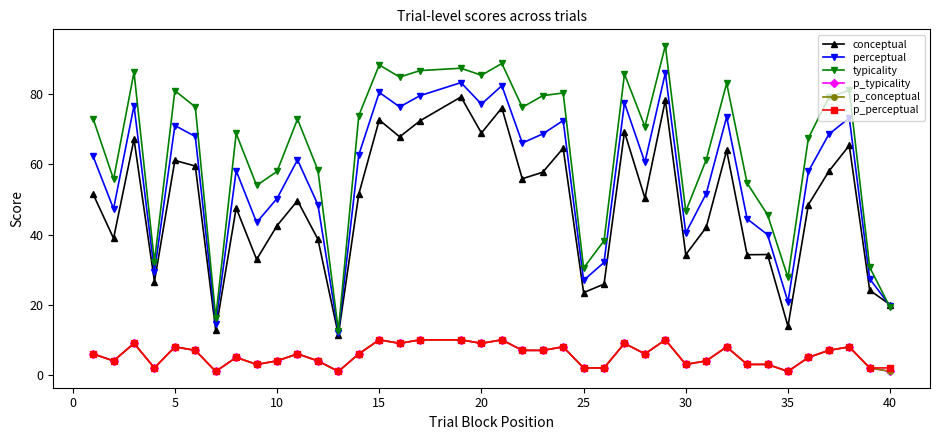

What is the average value of the p_typicality series?

5.6